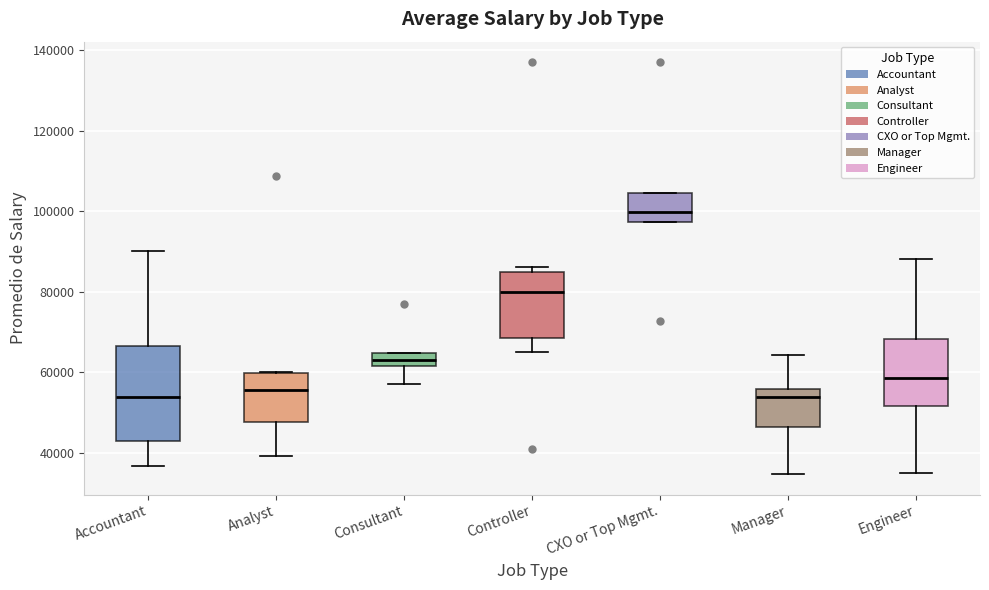

Reading left to right, transcribe this box plot: for each box, give where its median line is, the range the box spans, and where its two whiskers end, as read against the y-axis. The values are not printed on the chart, so give them approximately, as read against the axis.

Accountant: median 54000, box 42000 to 66000, whiskers 36000 to 90000
Analyst: median 56000, box 48000 to 60000, whiskers 40000 to 60000
Consultant: median 62000 (inside the box), box 62000 to 64000, whiskers 58000 to 64000
Controller: median 80000, box 68000 to 84000, whiskers 66000 to 86000
CXO or Top Mgmt.: median 100000, box 98000 to 104000, whiskers 98000 to 104000
Manager: median 54000, box 46000 to 56000, whiskers 34000 to 64000
Engineer: median 58000, box 52000 to 68000, whiskers 34000 to 88000